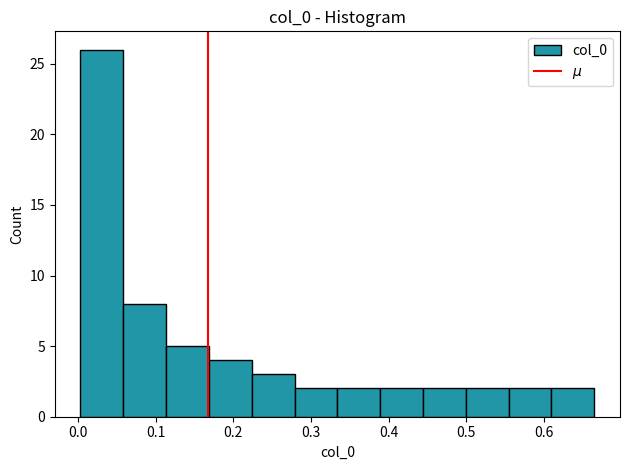

Reading left to right, transcribe this chart: for each bar, give the range it covers on the x-axis and its height. Neither the bar edges nor the heights are printed on the chart, so give them approximately, as read against the axes.

0.00 to 0.06: 26
0.06 to 0.11: 8
0.11 to 0.17: 5
0.17 to 0.22: 4
0.22 to 0.28: 3
0.28 to 0.33: 2
0.33 to 0.39: 2
0.39 to 0.44: 2
0.44 to 0.50: 2
0.50 to 0.55: 2
0.55 to 0.61: 2
0.61 to 0.67: 2